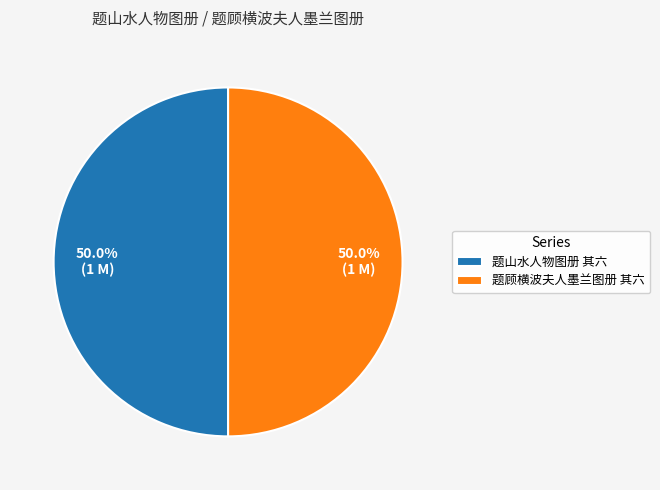

How many segments does this pie chart have?

2